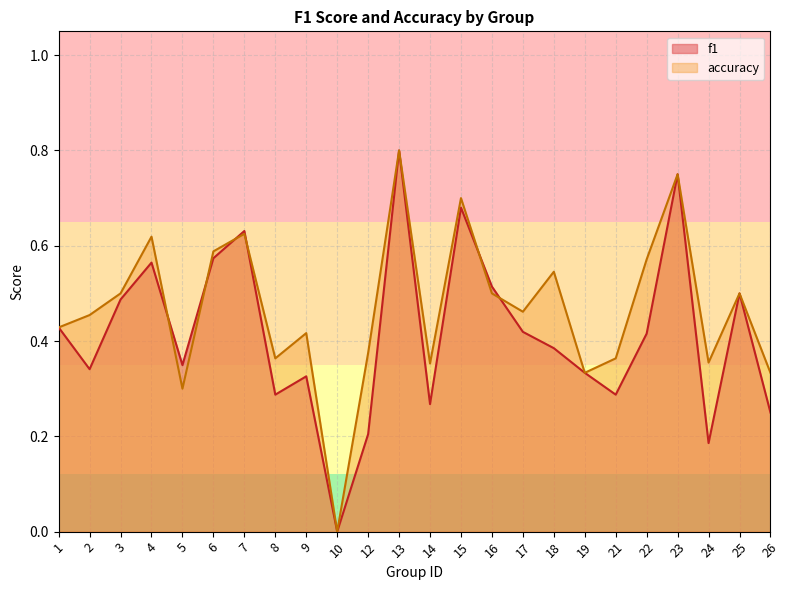

At which label does accuracy reach its minimum?

10